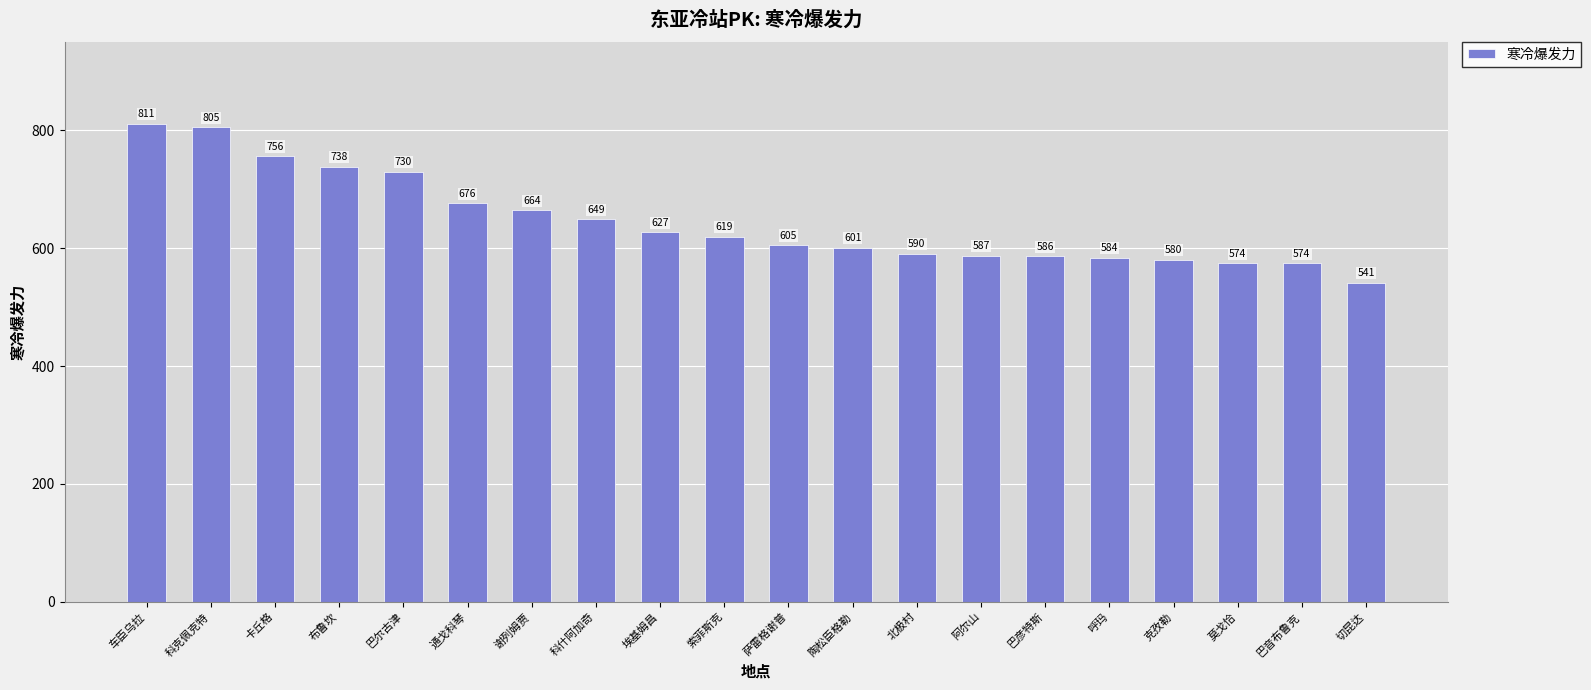

Reading left to right, what are all the values shown in this chart?

811	805	756	738	730	676	664	649	627	619	605	601	590	587	586	584	580	574	574	541